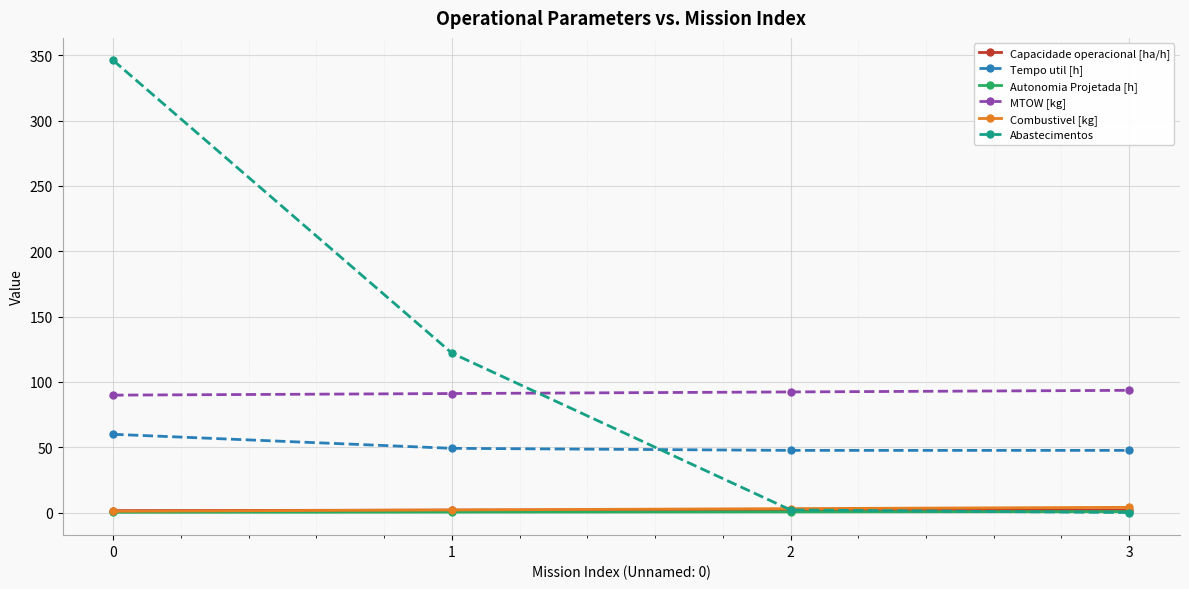

Which series changed the most between 0 and 3?

Abastecimentos